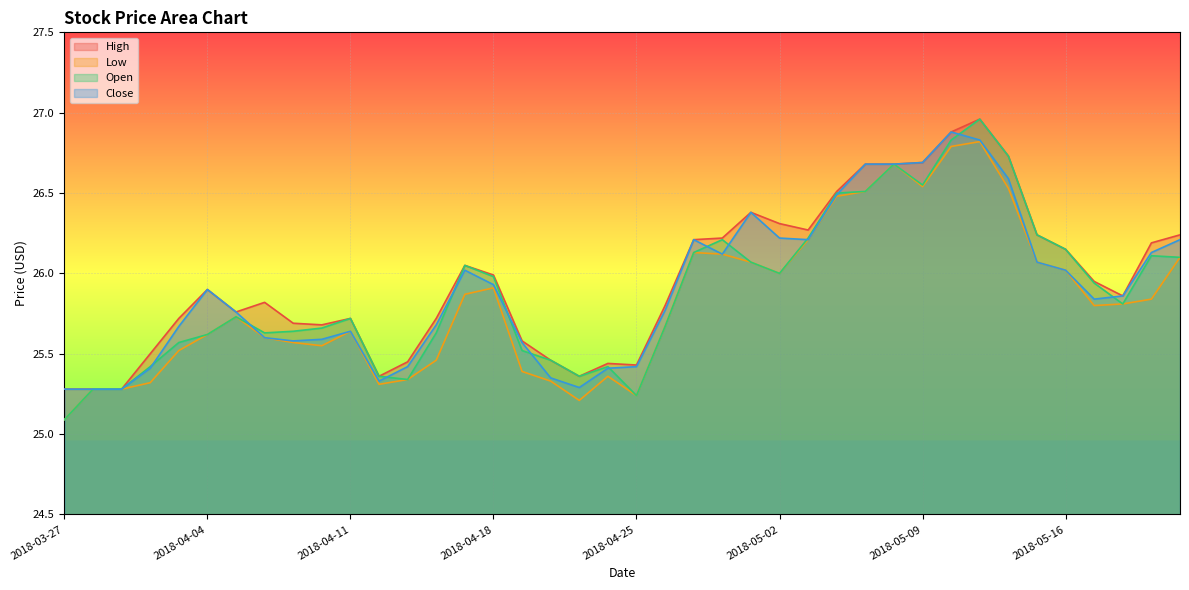

Which series changed the most between 2018-05-07 and 2018-05-21?

Low